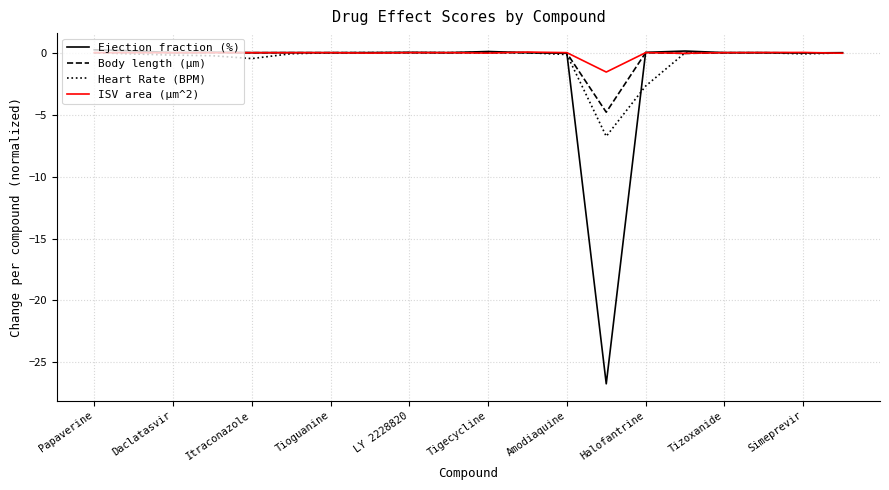

Which series has the widest spread of values?

Ejection fraction (%)